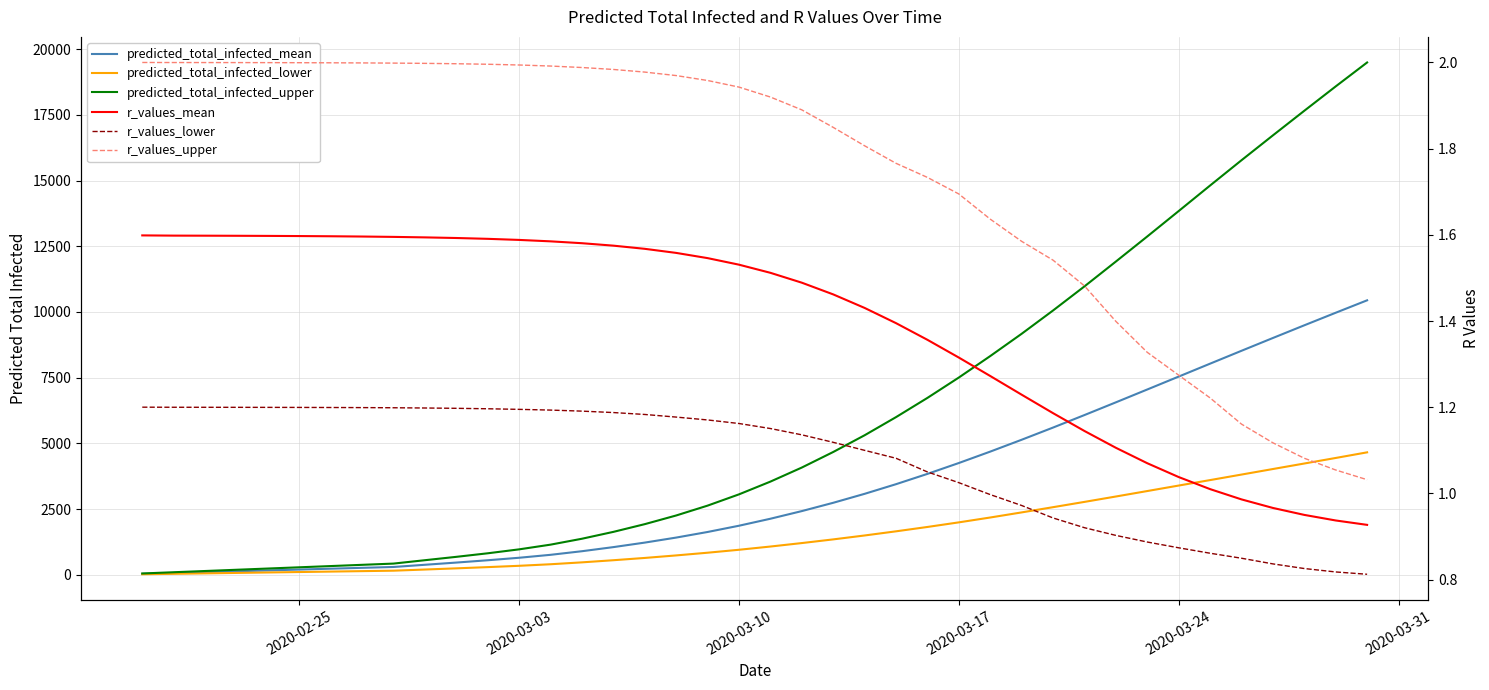

At how many categories does at least one series exceed 1832?

24